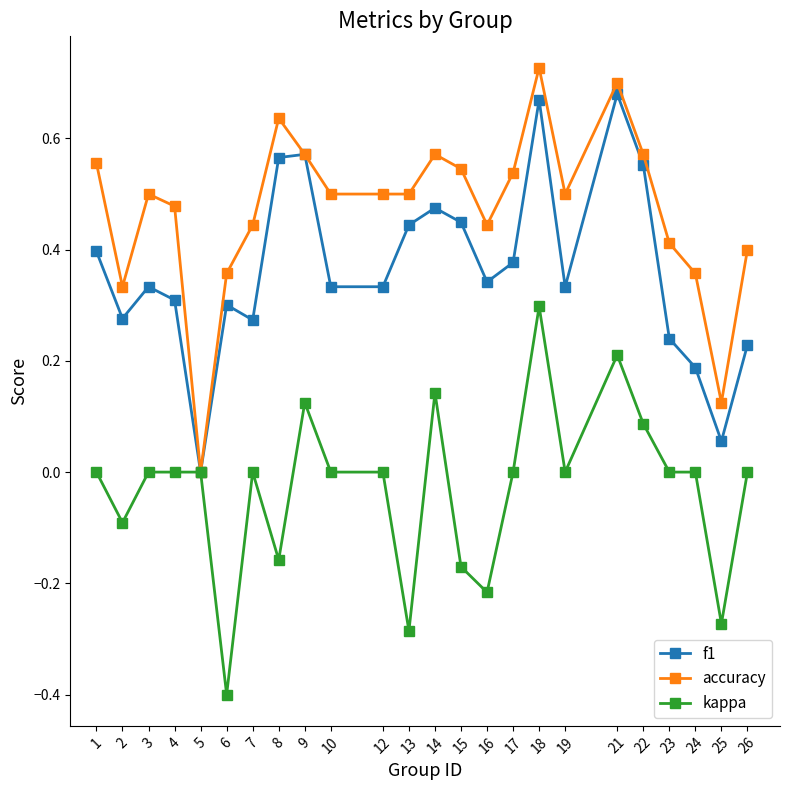

Which series has the largest total across all categories?

accuracy